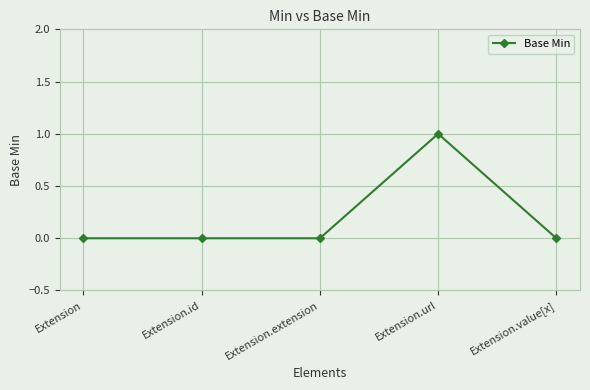

What is the sum of all values?

1